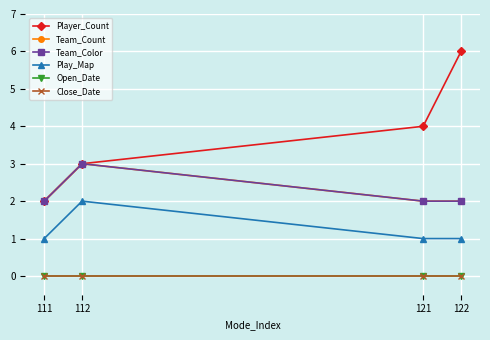

The Team_Count series shows 3 at 122. True or false?

False